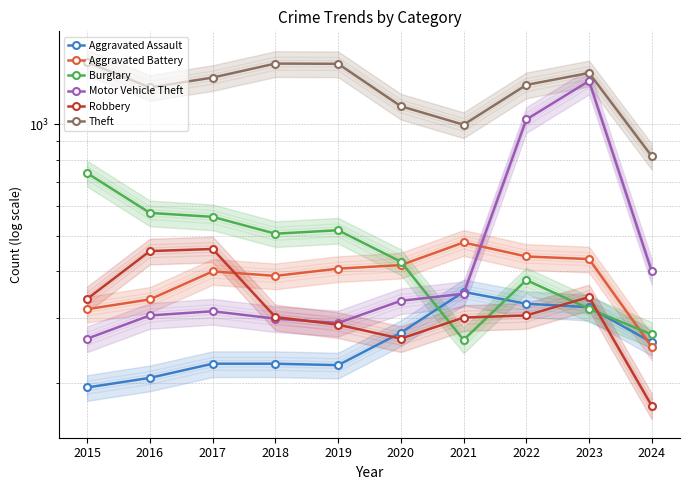

What is the value of the Robbery point at the 5th from the left?

287